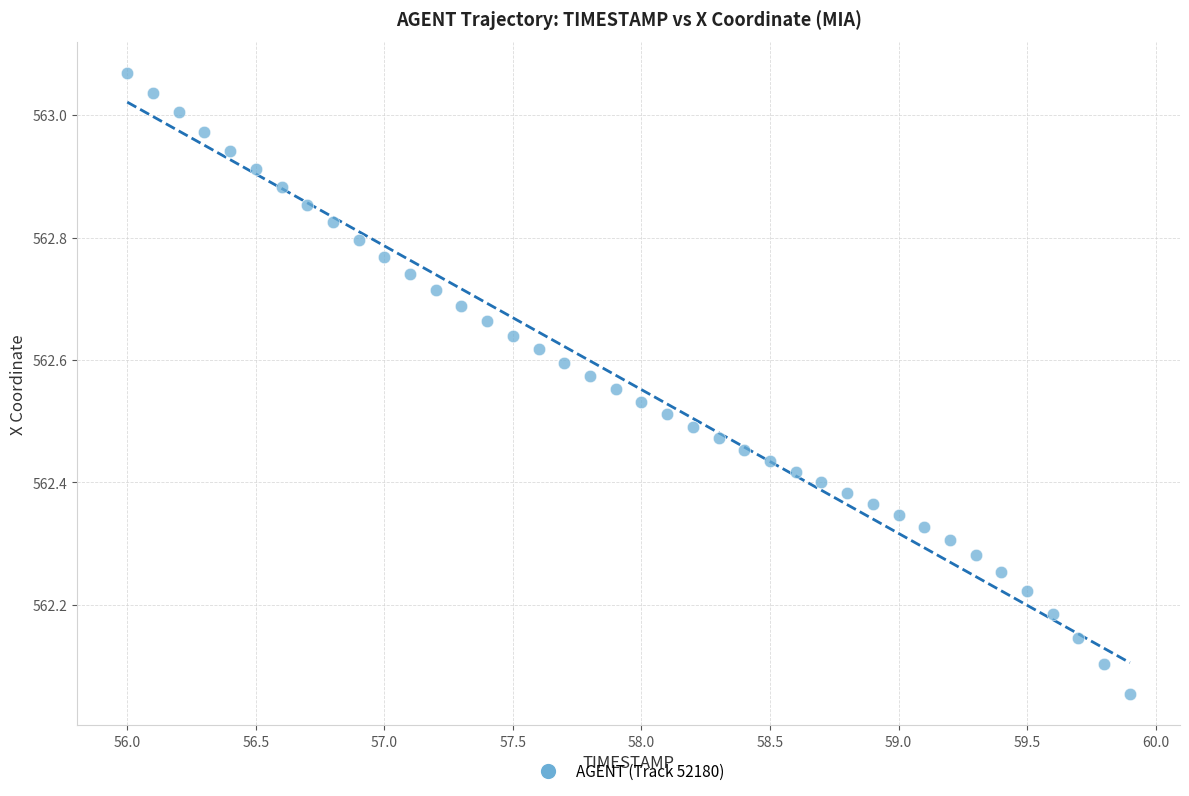

What is the range of Y values (max minus min)?

1.0